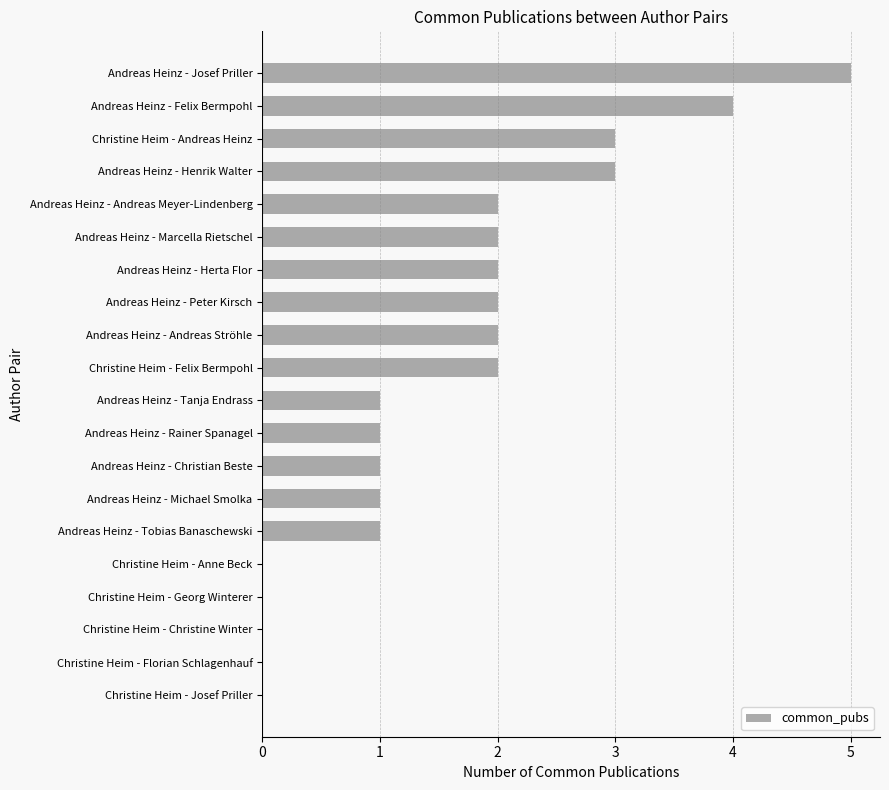

Is it true that the value at Andreas Heinz - Michael Smolka is 1?

True